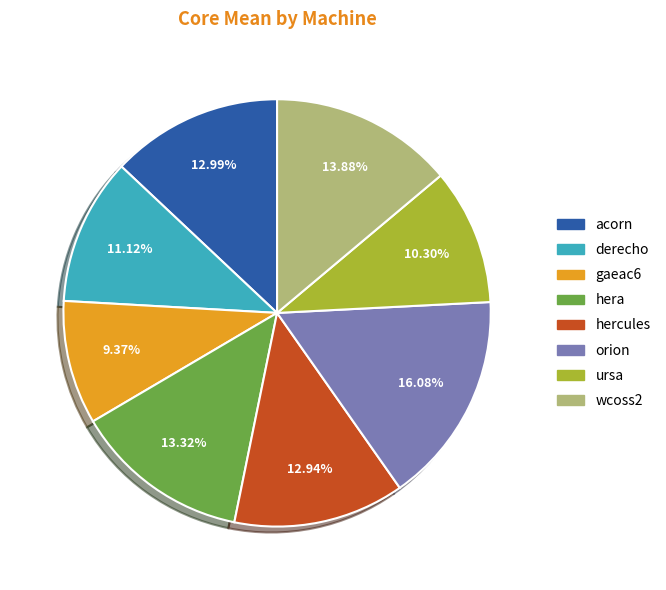

To the nearest percent, what percentage of the pie is hercules?

13%